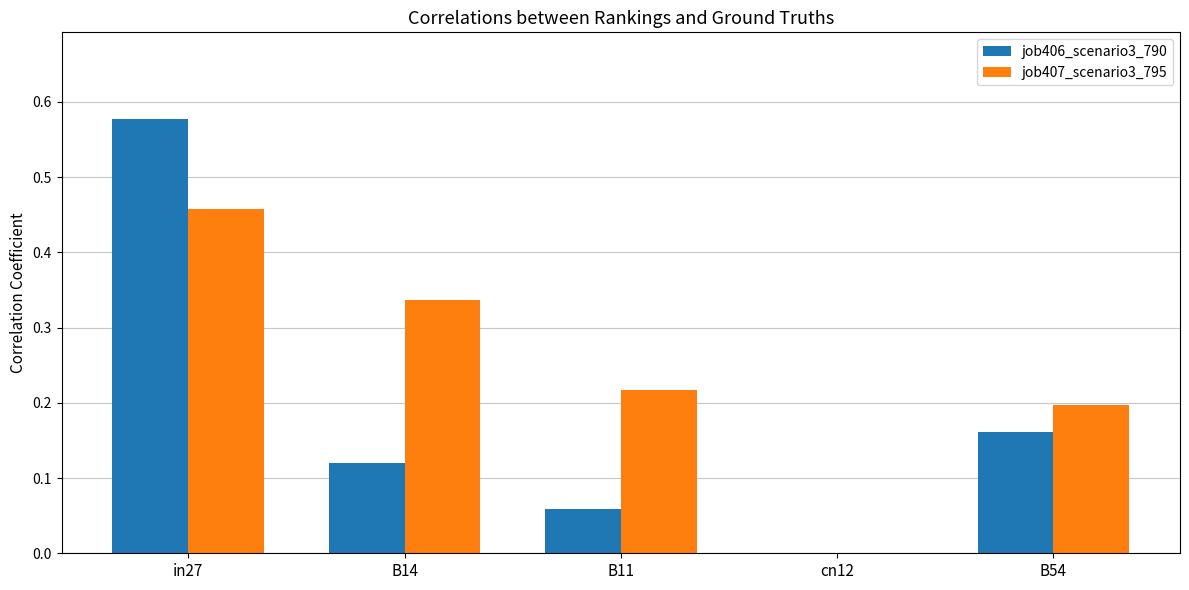

True or false: job407_scenario3_795 has a value of 0.6 at B14.

False